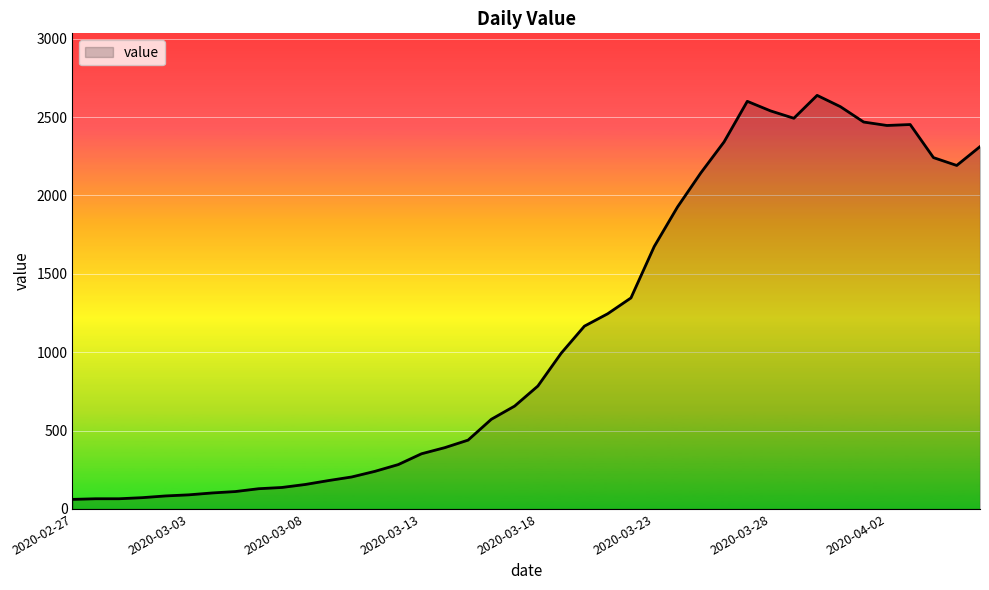

What is the difference between the maximum and second lowest values?

2573